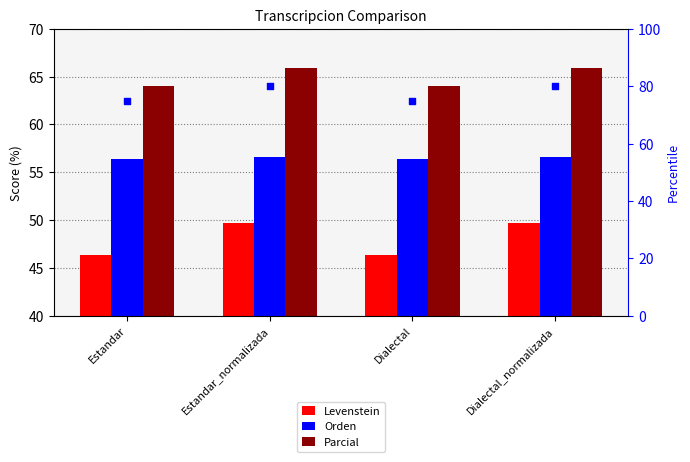

What is the total value across all series at Dialectal?

166.8